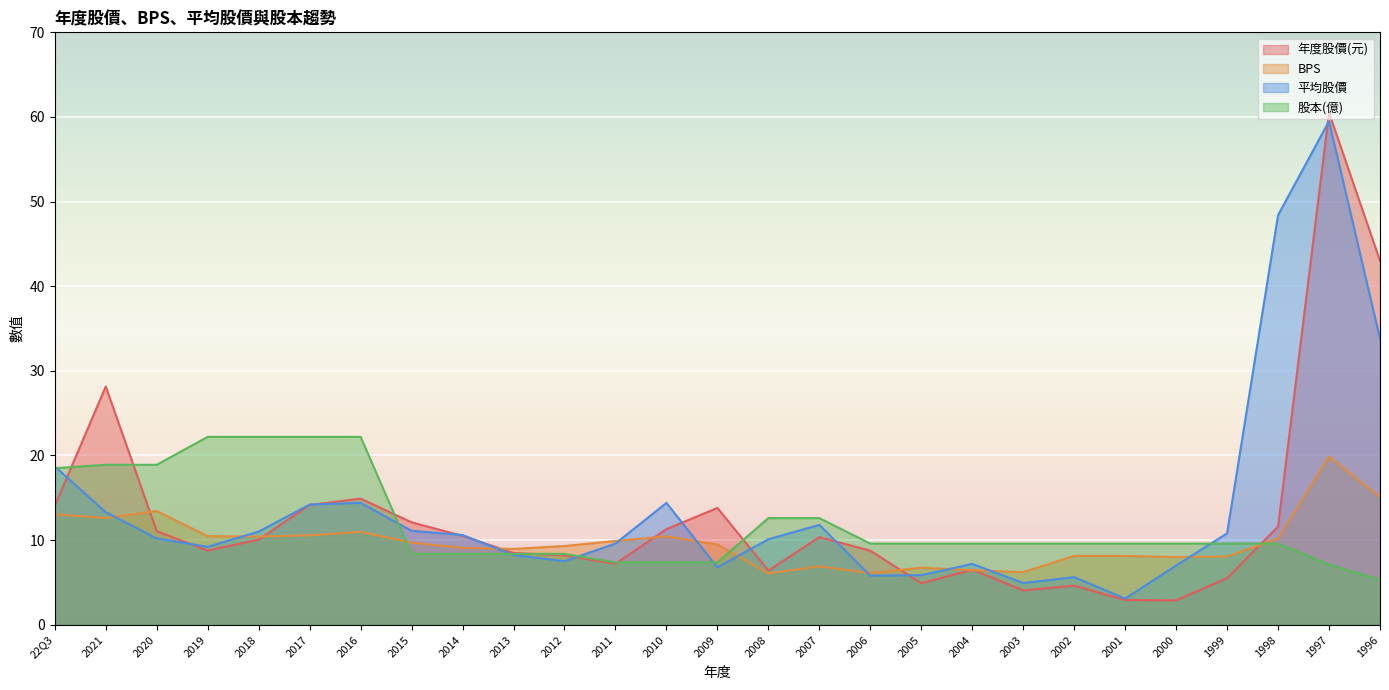

What is the label of the 9th point from the left?

2014